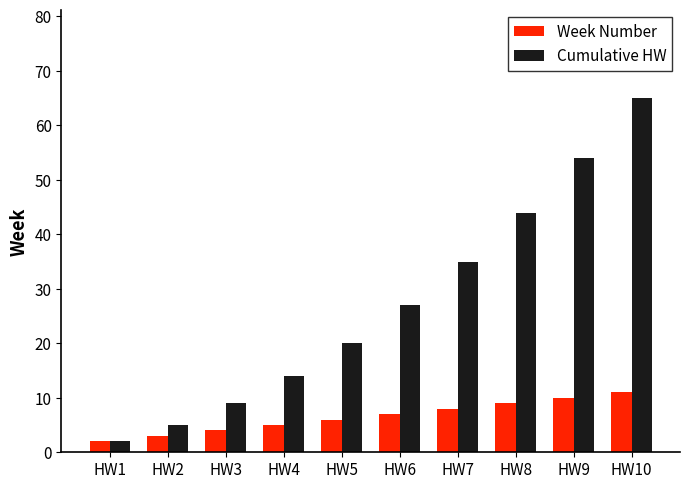

Reading left to right, what are all the values shown in this chart?

Week Number: 2	3	4	5	6	7	8	9	10	11
Cumulative HW: 2	5	9	14	20	27	35	44	54	65